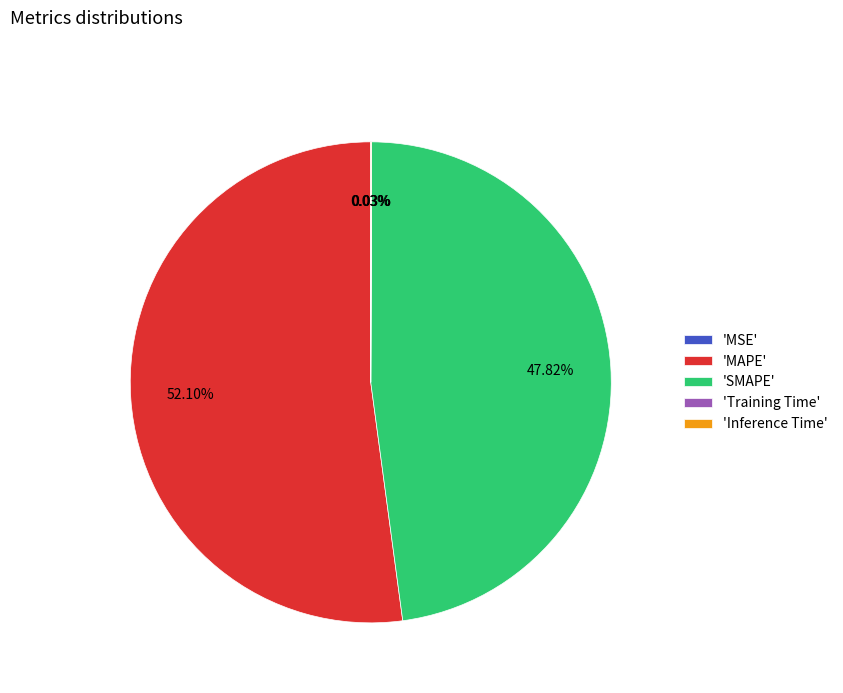

Which slice is the largest?

'MAPE'